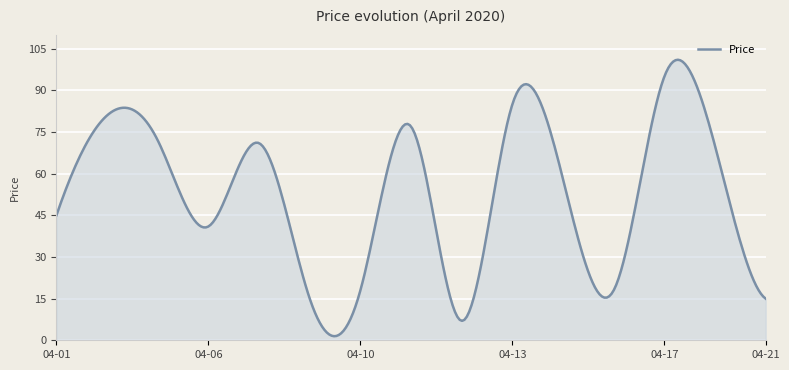

What is the difference between the maximum and minimum values?

99.6